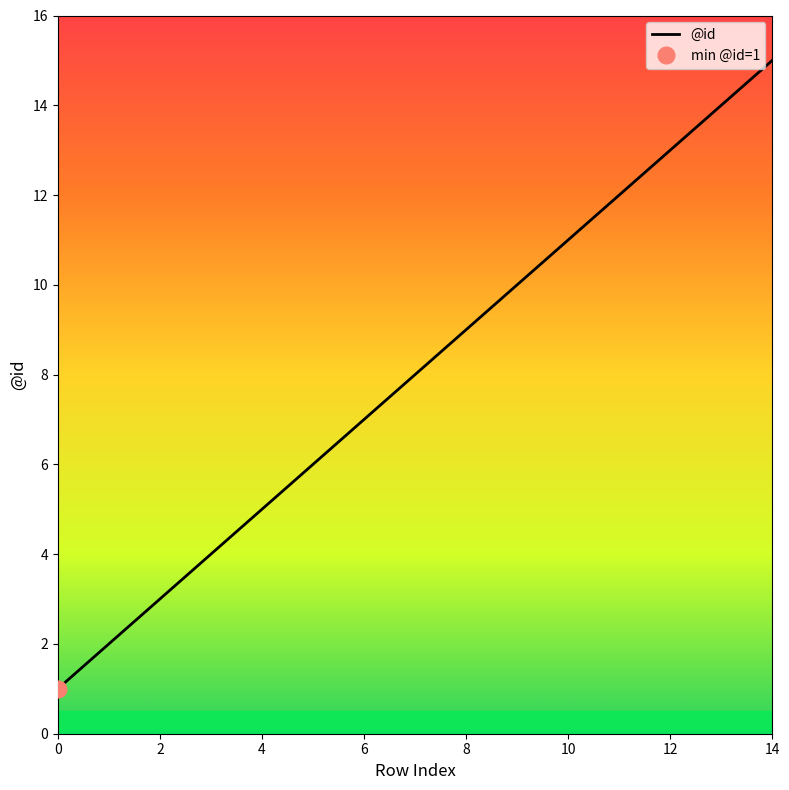

The chart shows a value of 5 at 10. True or false?

False